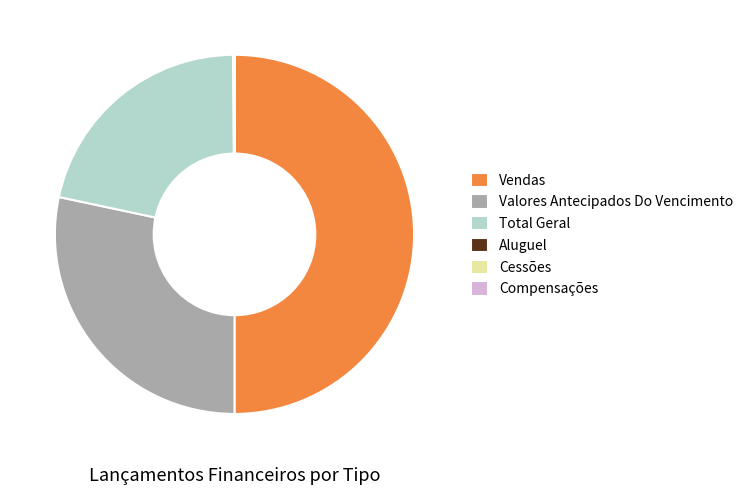

Is the sum of Vendas and Valores Antecipados Do Vencimento greater than half?

Yes